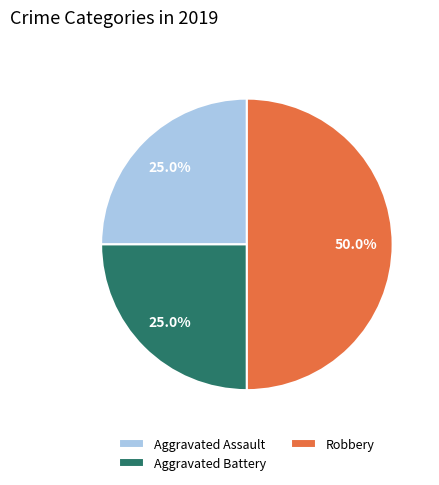

The Aggravated Assault slice represents 25% of the pie. True or false?

True